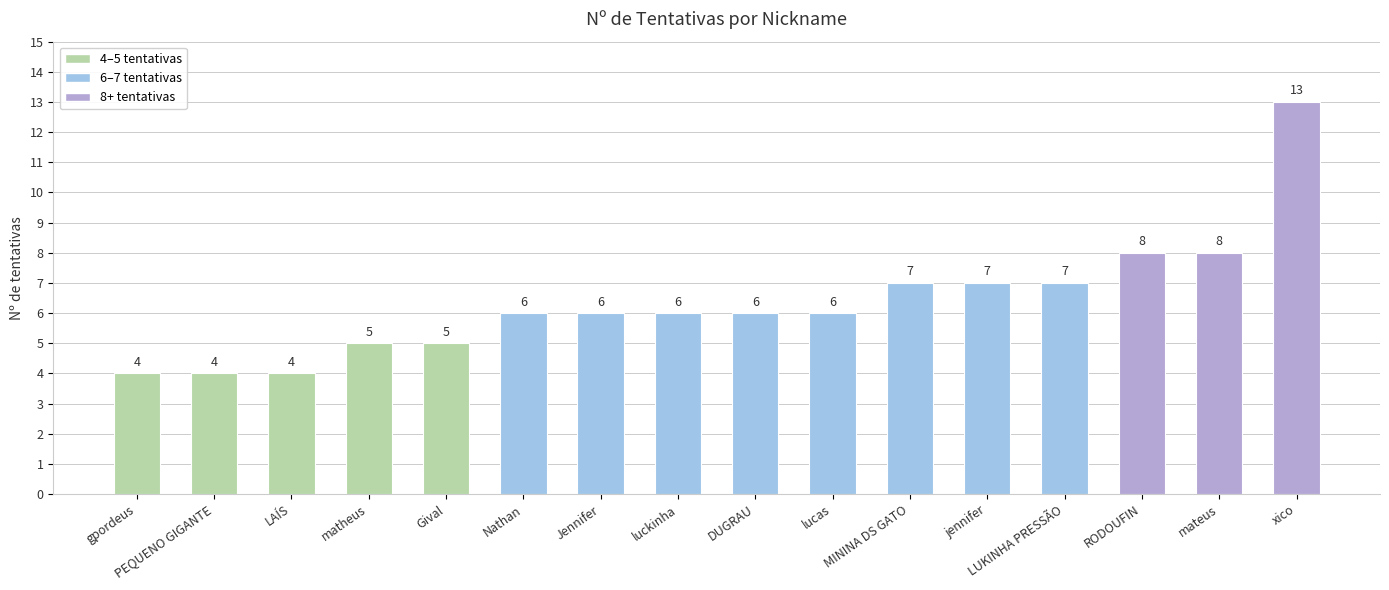

How many distinct data groups are displayed?

1